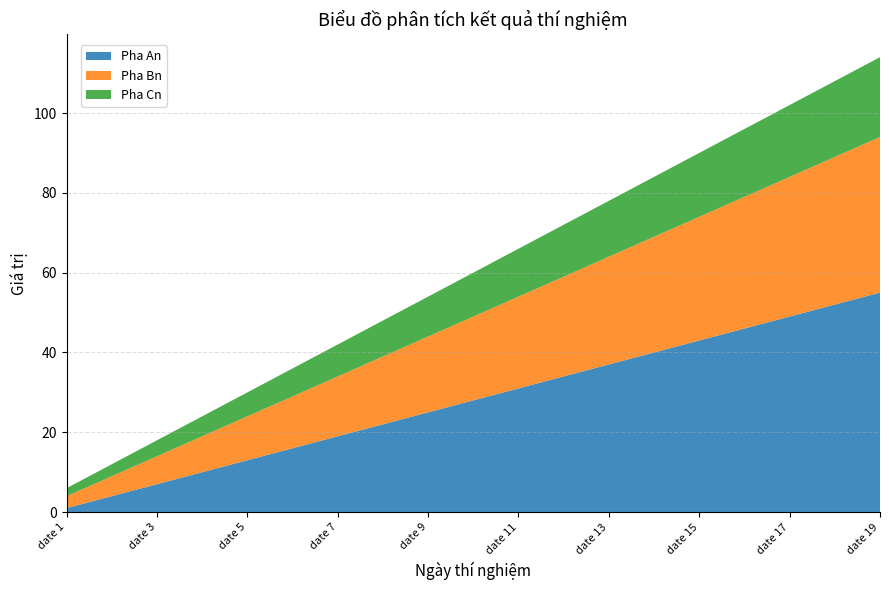

Reading left to right, list all the values displayed in this chart.

Pha An: 1	4	7	10	13	16	19	22	25	28	31	34	37	40	43	46	49	52	55
Pha Bn: 3	5	7	9	11	13	15	17	19	21	23	25	27	29	31	33	35	37	39
Pha Cn: 2	3	4	5	6	7	8	9	10	11	12	13	14	15	16	17	18	19	20